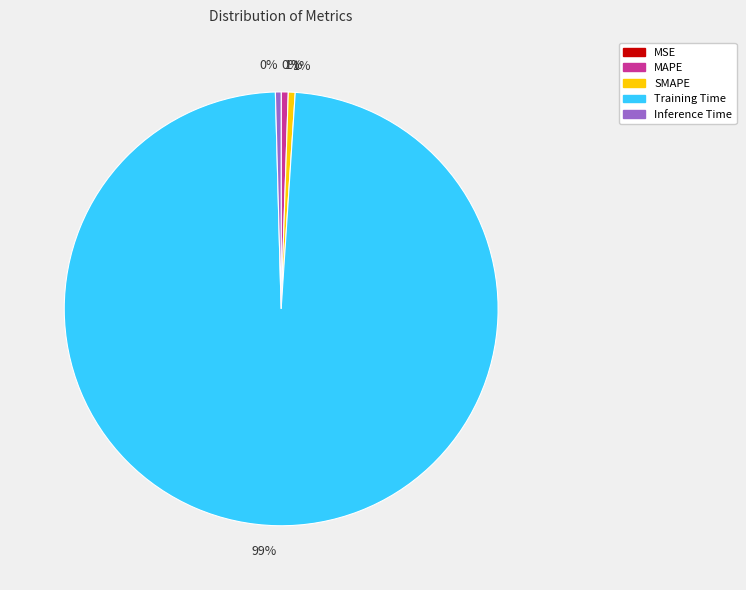

Which category has the biggest portion of the pie?

Training Time